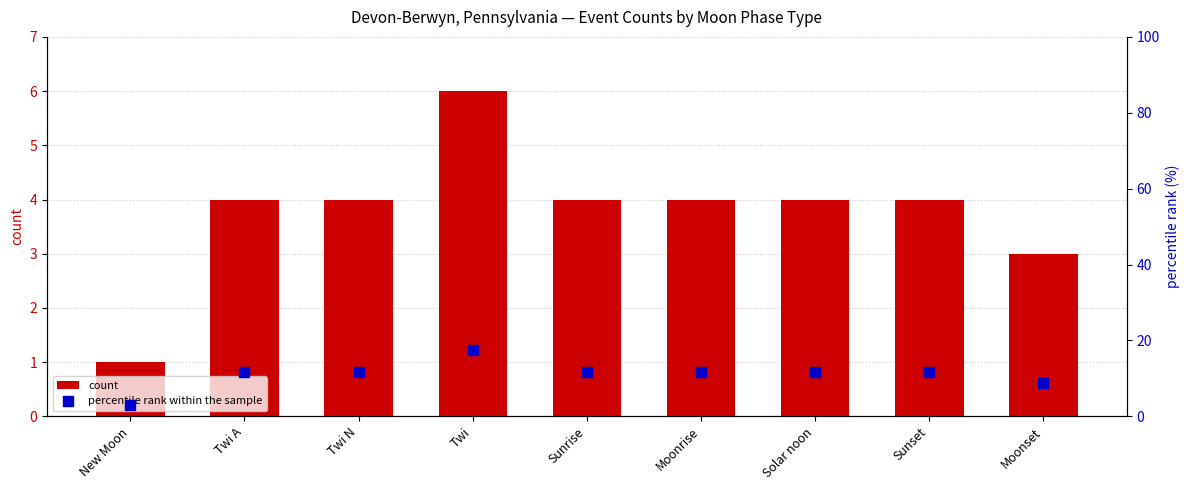

Which series has the widest spread of Y values?

percentile rank within the sample